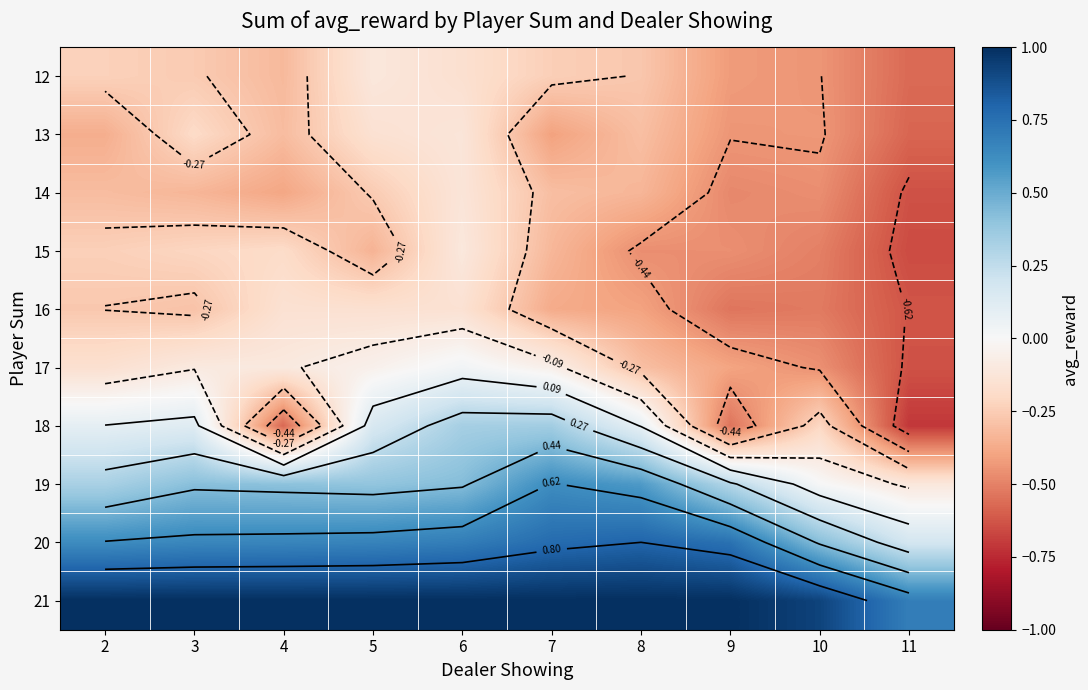

What is the maximum value shown in the chart?

1.0